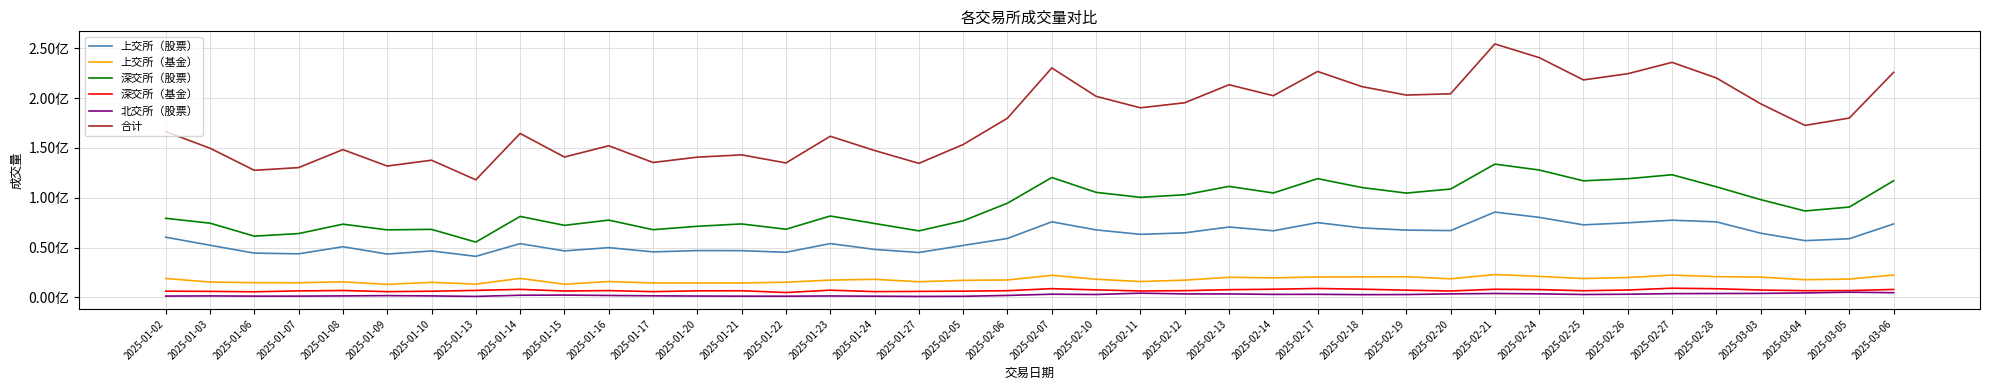

What value does the 合计 series have at 2025-01-24?

147436816.2